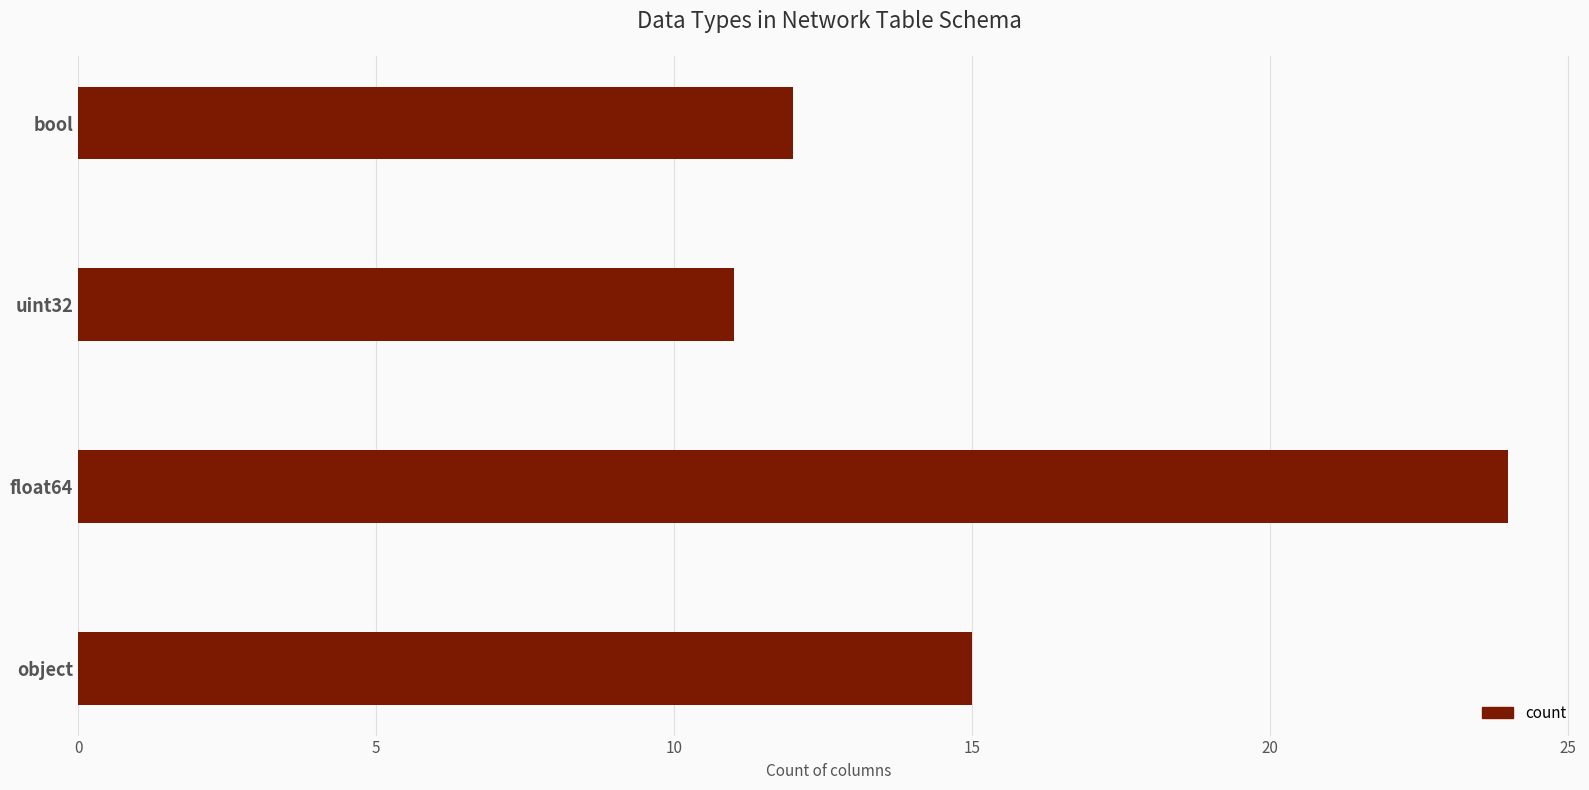

Between bool and object, which is larger?

object